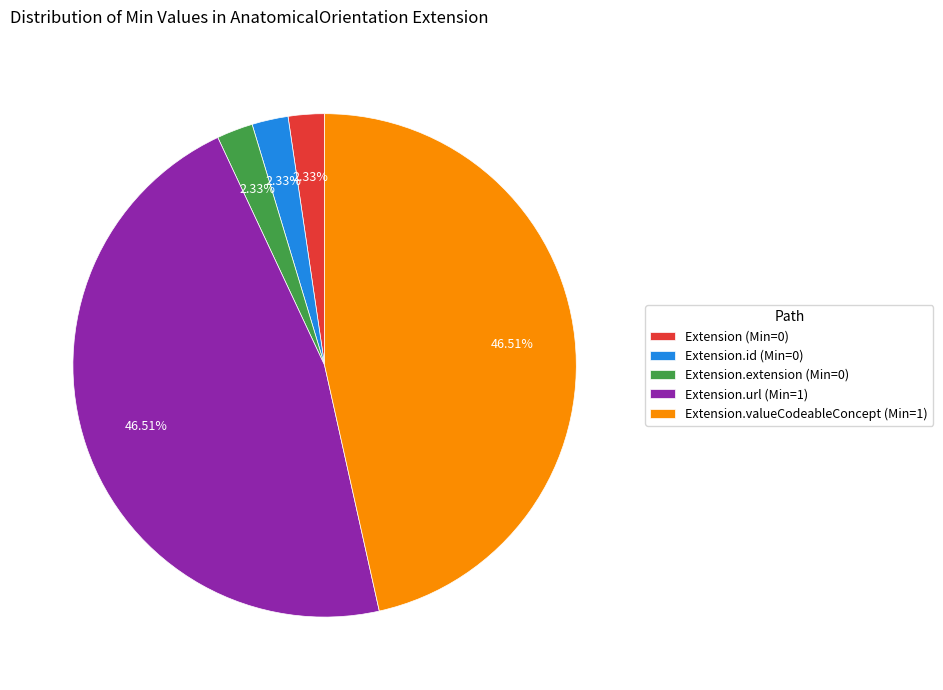

Does Extension.extension (Min=0) represent more than half of the total?

No